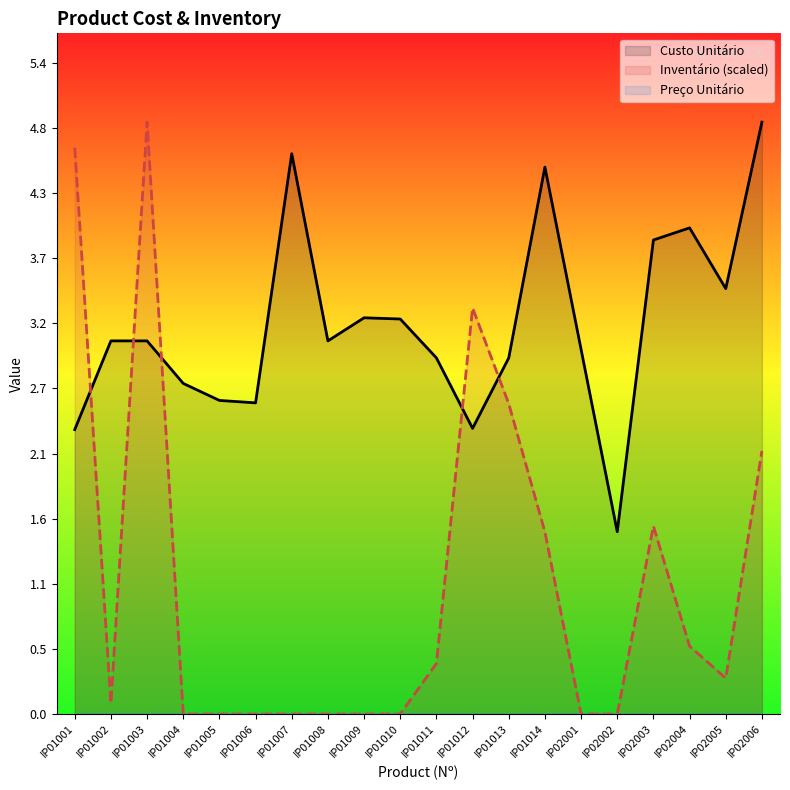

Reading right to left, transcribe all the data shown in this chart.

Custo Unitário: 4.9	3.5	4.0	3.9	1.5	3.0	4.5	2.9	2.4	2.9	3.2	3.3	3.1	4.6	2.6	2.6	2.7	3.1	3.1	2.3
Inventário (scaled): 2.2	0.3	0.6	1.5	0.0	0.0	1.5	2.6	3.3	0.4	0.0	0.0	0.0	0.0	0.0	0.0	0.0	4.9	0.1	4.7
Preço Unitário: 0.0	0.0	0.0	0.0	0.0	0.0	0.0	0.0	0.0	0.0	0.0	0.0	0.0	0.0	0.0	0.0	0.0	0.0	0.0	0.0